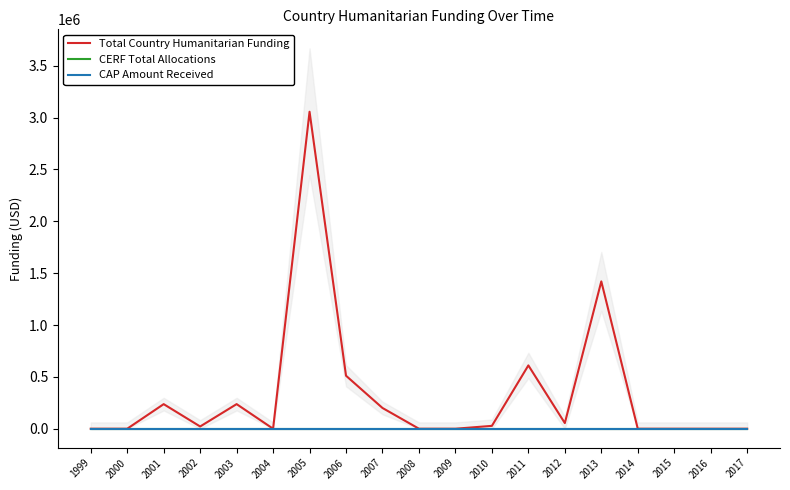

Between 2011 and 2001, which is larger?

2011